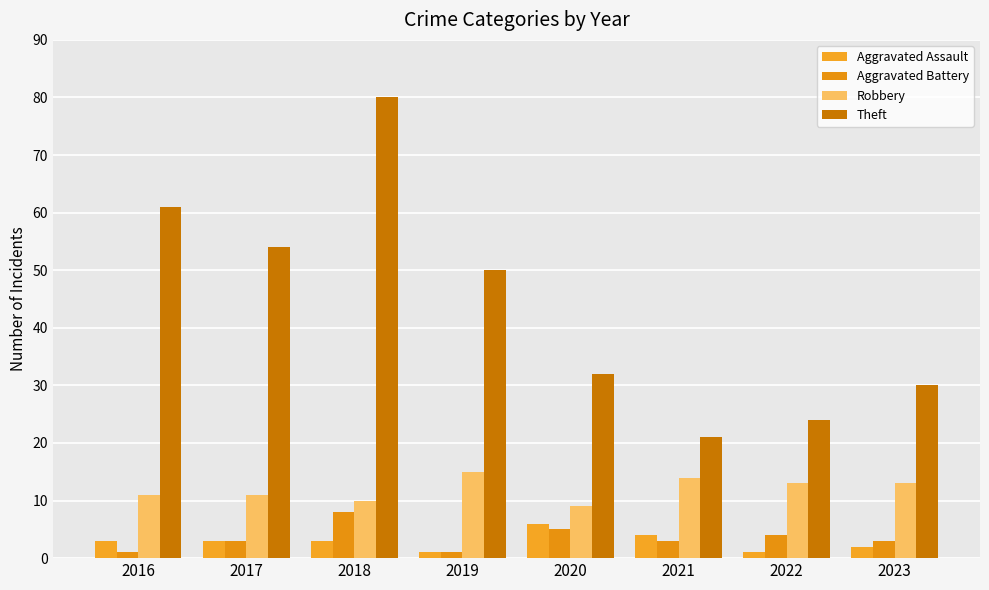

At which category is the sum across all series the highest?

2018